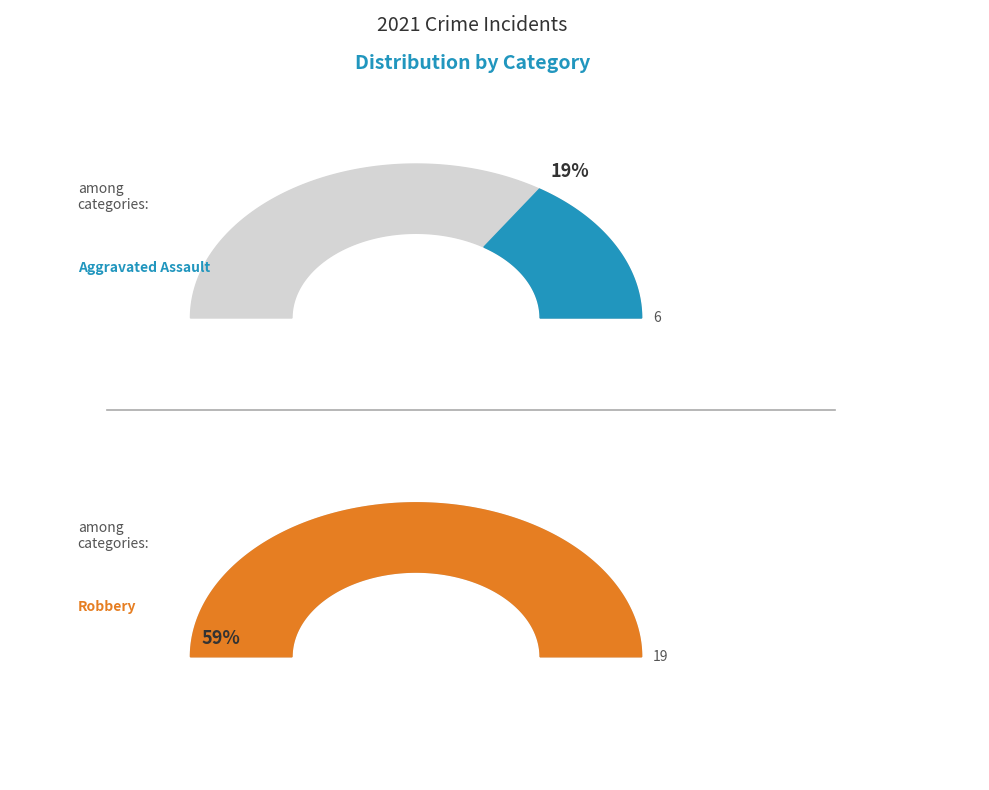

To the nearest percent, what is the average slice percentage?

25%